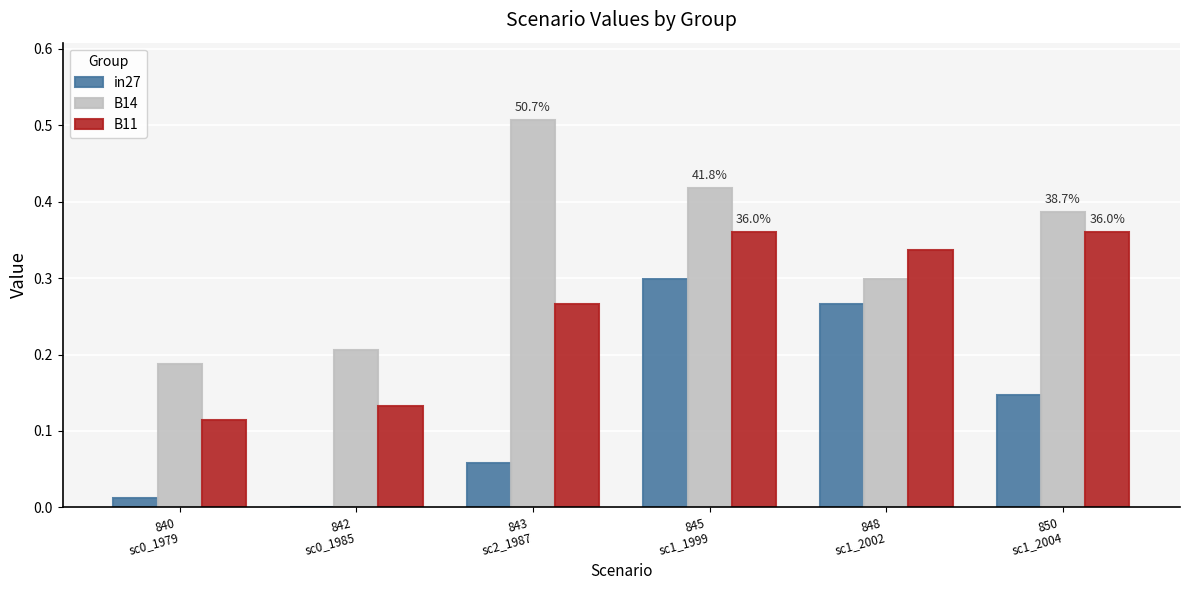

What are all the series names shown in the legend?

in27, B14, B11